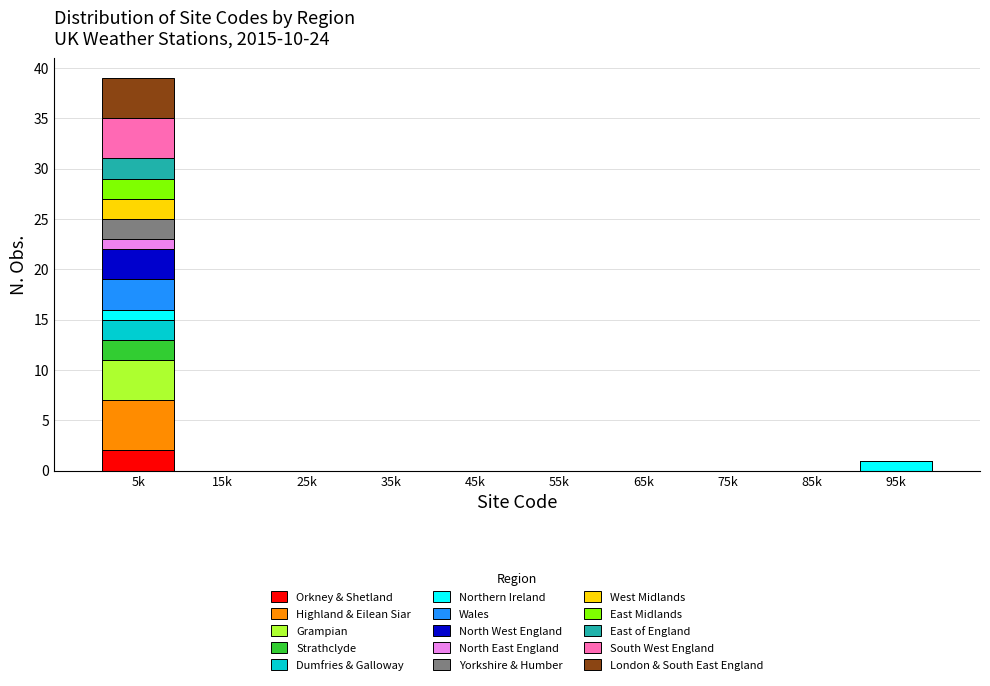

At which category is the sum across all series the highest?

5k